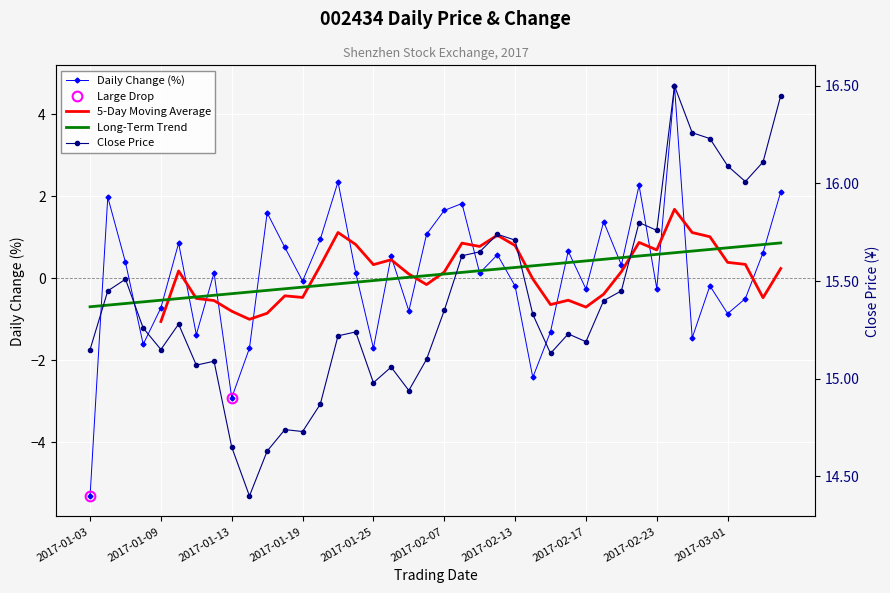

Is it true that Close Price equals 9.6 at 2017-02-06?

False